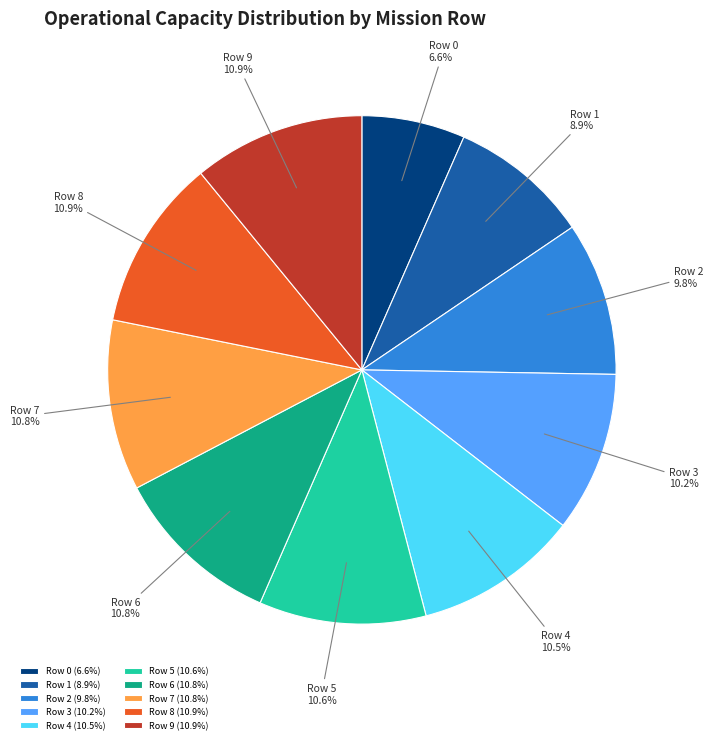

The Row 8 slice represents 6% of the pie. True or false?

False